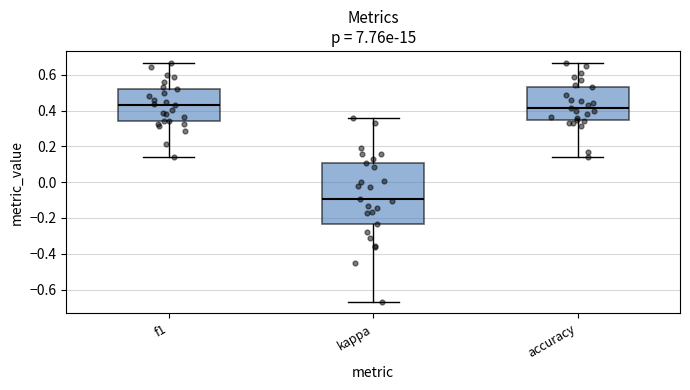

Reading left to right, transcribe this box plot: for each box, give where its median line is, the range the box spans, and where its two whiskers end, as read against the y-axis. The values are not printed on the chart, so give them approximately, as read against the axis.

f1: median 0.42, box 0.34 to 0.52, whiskers 0.14 to 0.66
kappa: median -0.10, box -0.24 to 0.10, whiskers -0.66 to 0.36
accuracy: median 0.42, box 0.36 to 0.54, whiskers 0.14 to 0.66